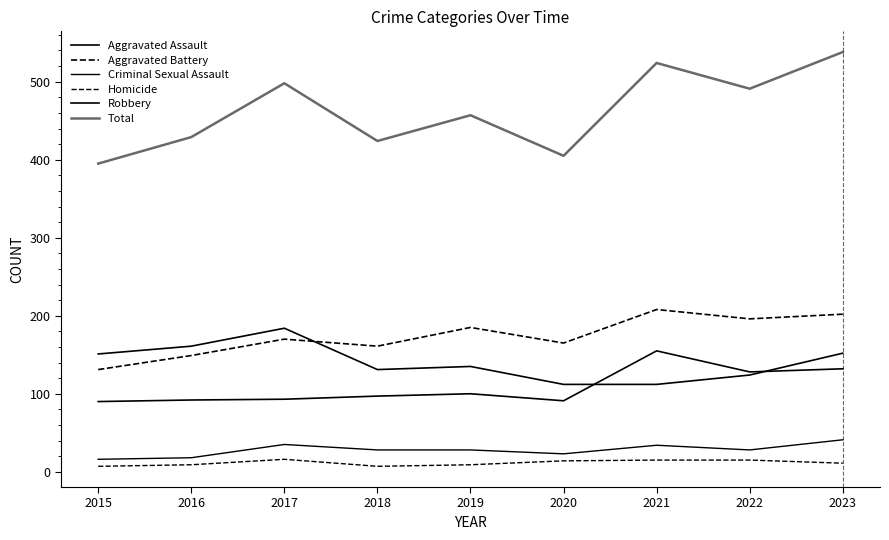

What is the greatest value displayed?

538